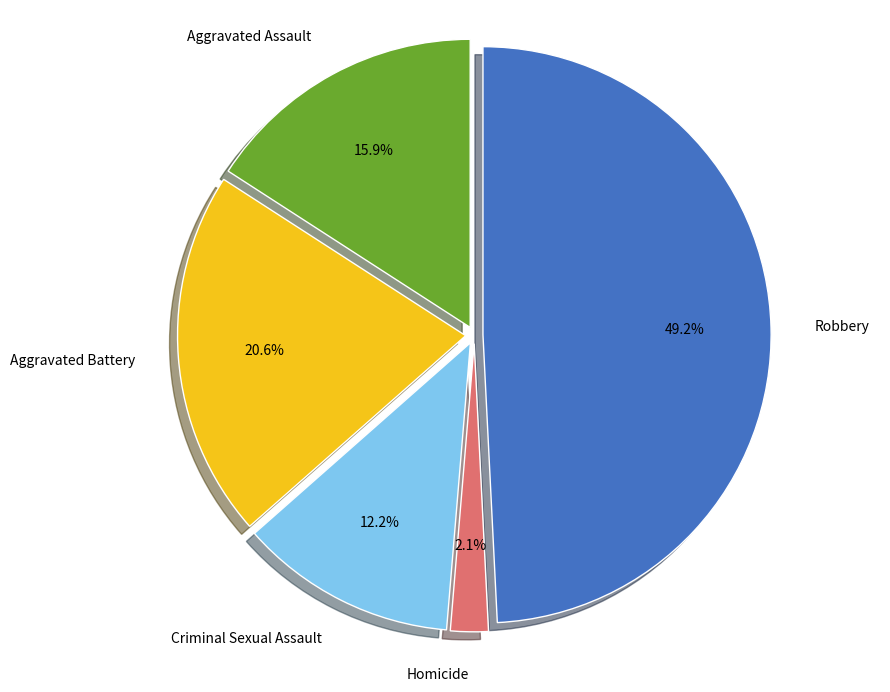

What is the smallest slice in the pie chart?

Homicide